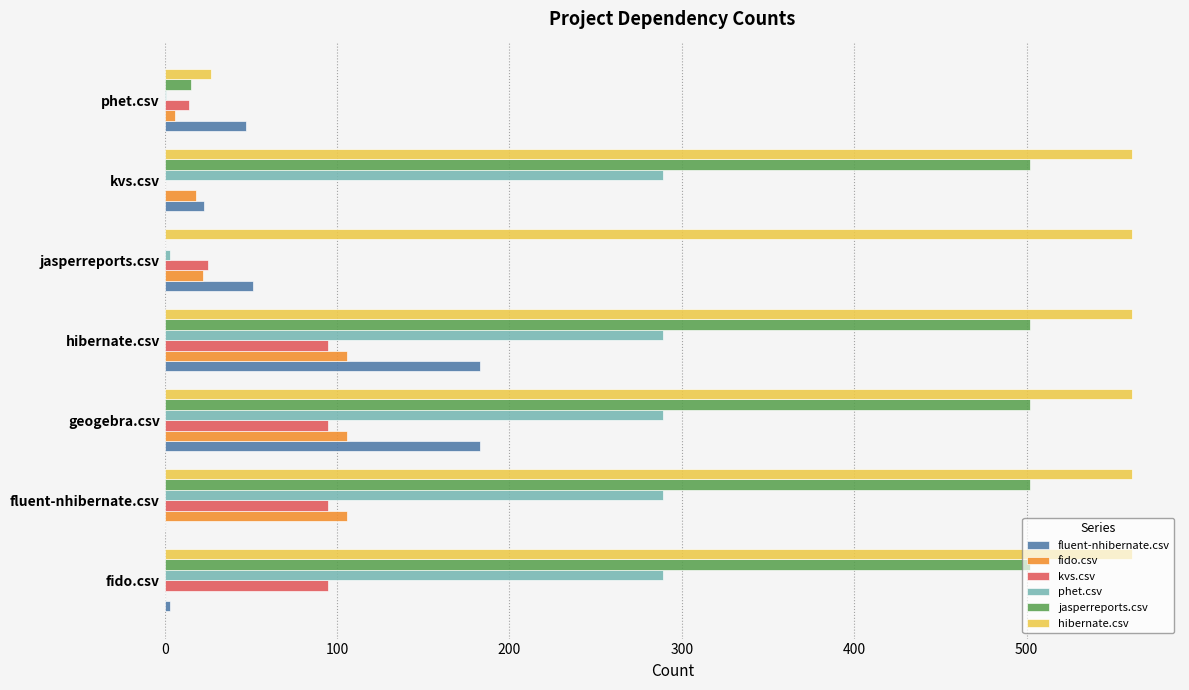

What is the sum of all kvs.csv values?

419